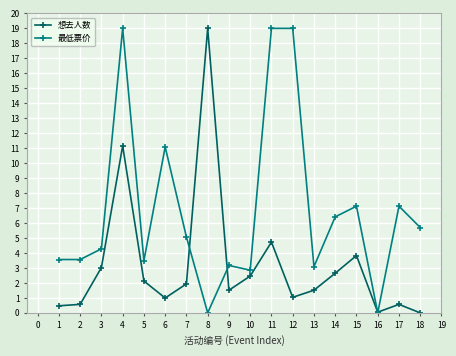

True or false: 最低票价 has a value of 1.9 at 13.

False